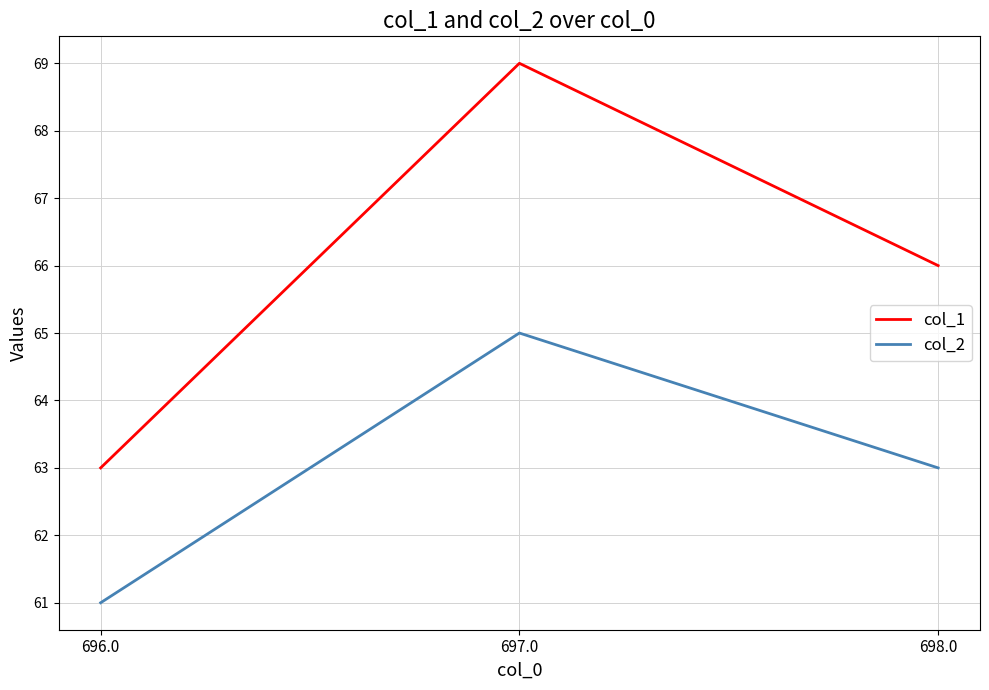

Count the col_1 values in the range 63 to 69.

3